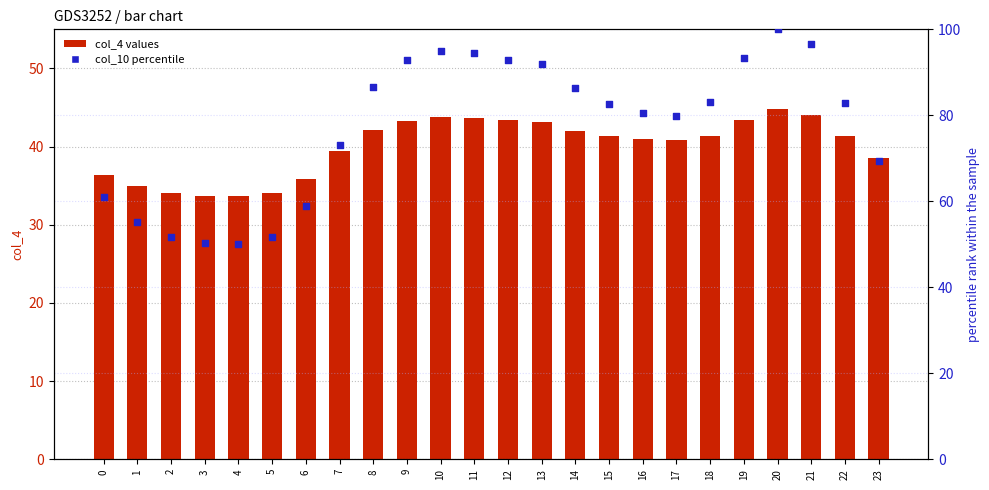

Which series contains the highest Y value?

col_10 percentile